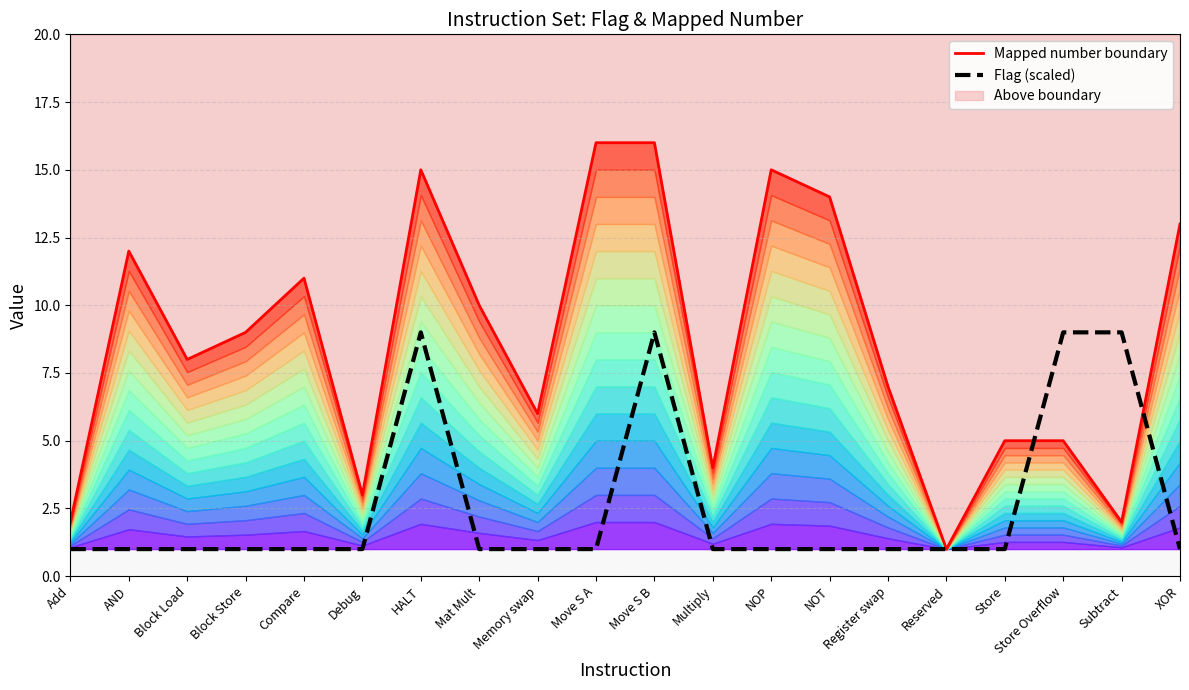

True or false: Flag (scaled) has a value of 9 at HALT.

True